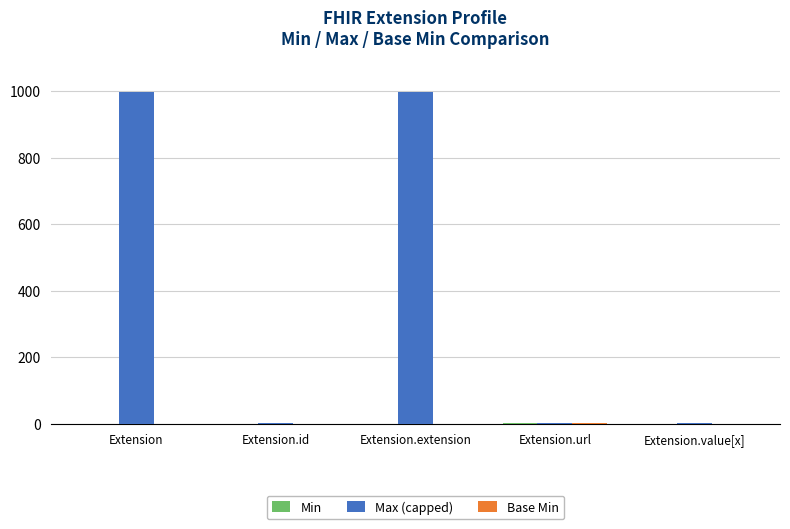

What is the sum of all Max (capped) values?

2001